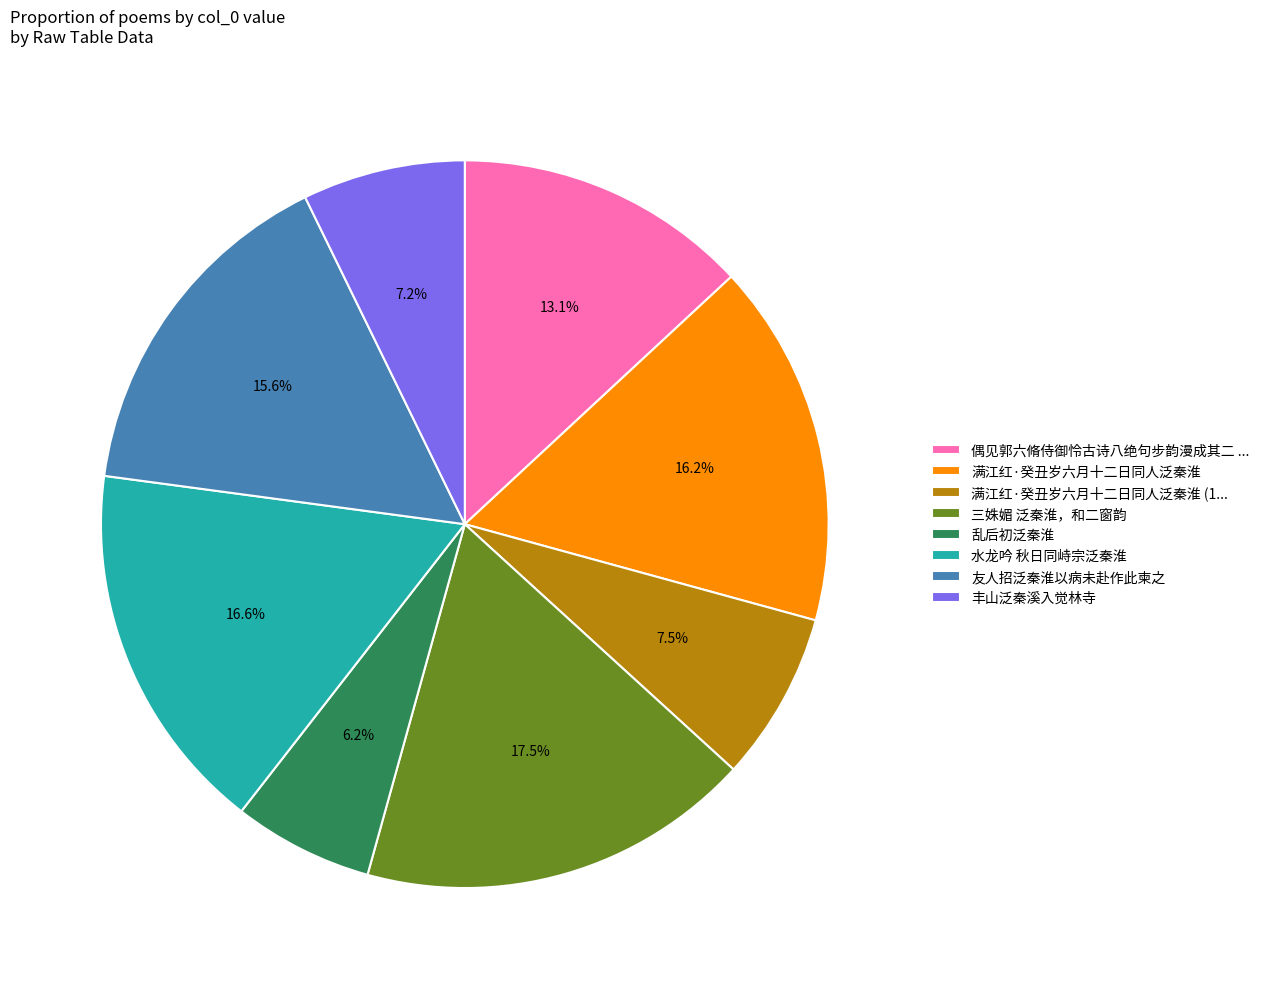

How many segments does this pie chart have?

8